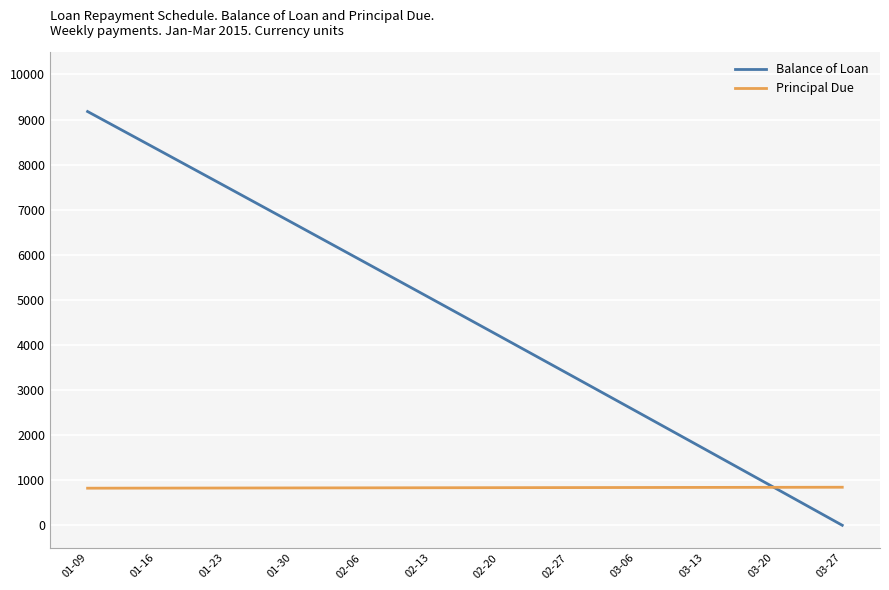

The Balance of Loan series shows 0.0 at 03-27. True or false?

True